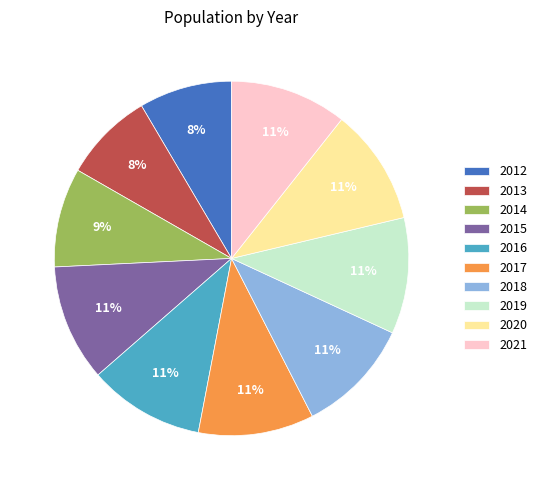

To the nearest percent, what is the difference between the 2019 and 2014 slice percentages?

2%